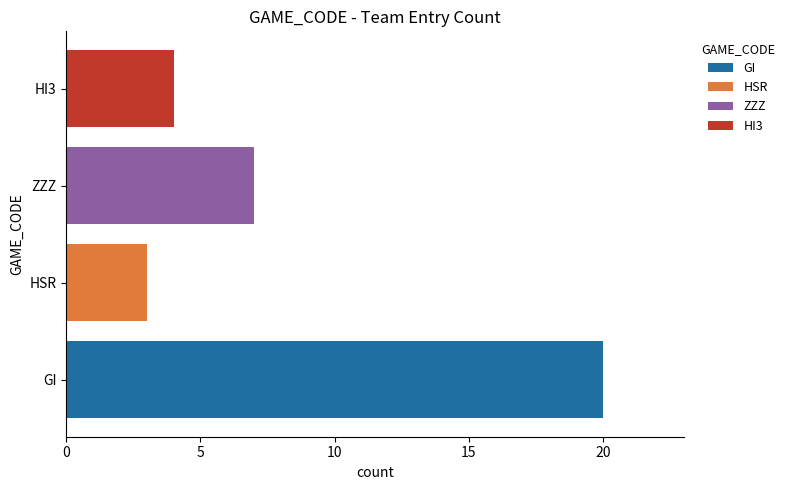

At which label does the data first exceed 7?

GI